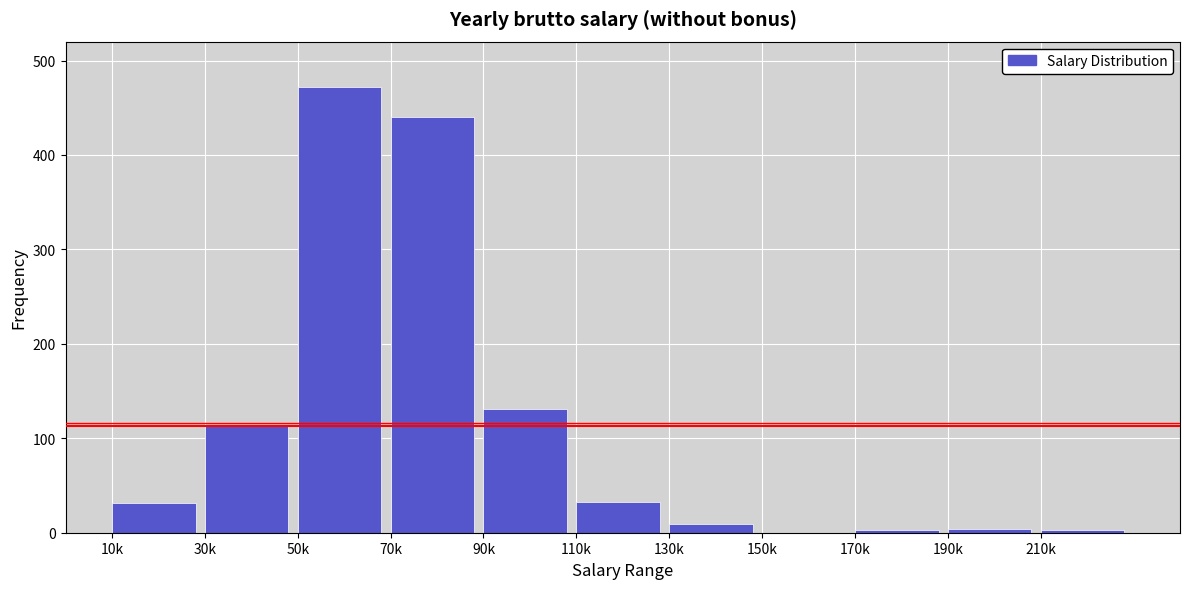

What is the label of the 2nd bar from the left?

30k